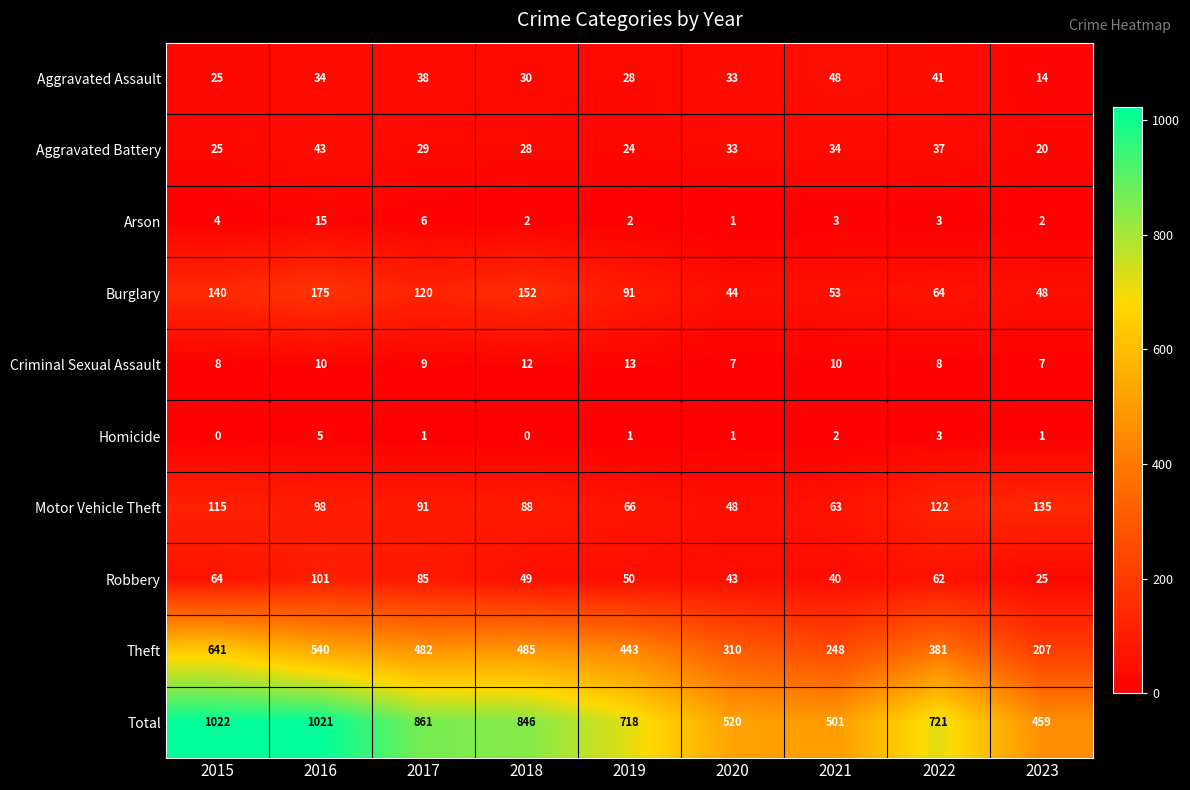

What value does the Motor Vehicle Theft series have at 2018?

88